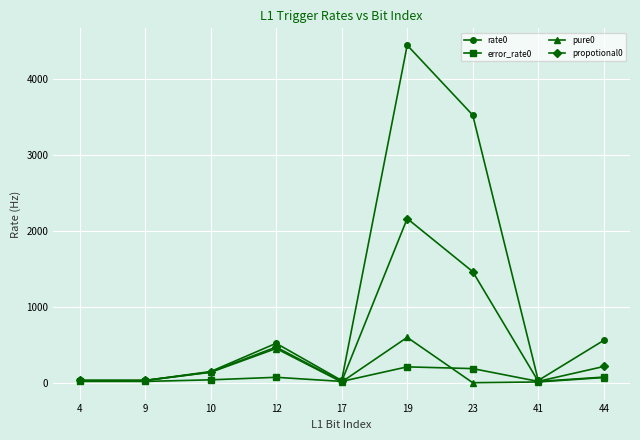

What is the highest value of the pure0 series?

596.3